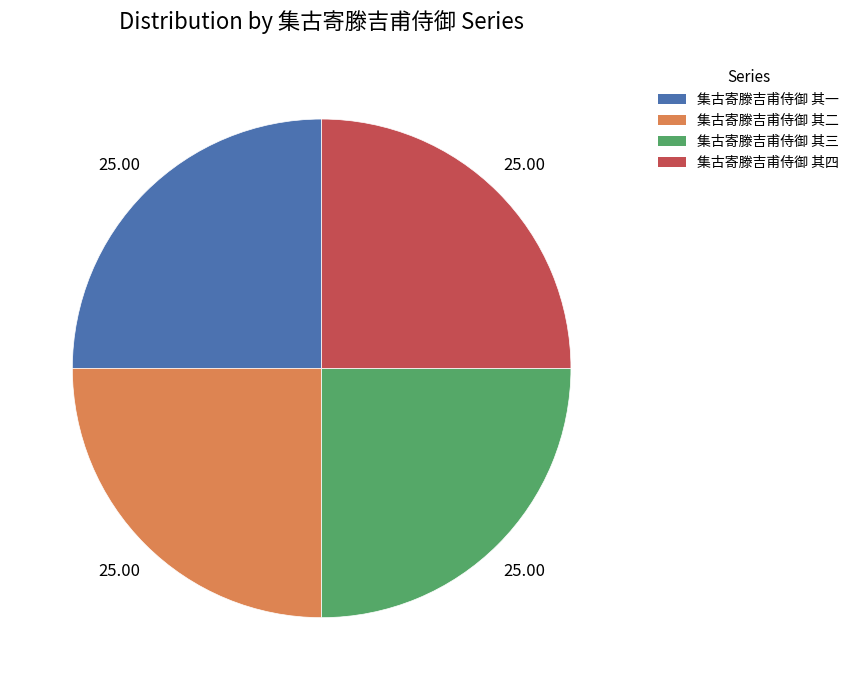

What is the ratio of the value at 集古寄滕吉甫侍御 其三 to the value at 集古寄滕吉甫侍御 其一?

1.0